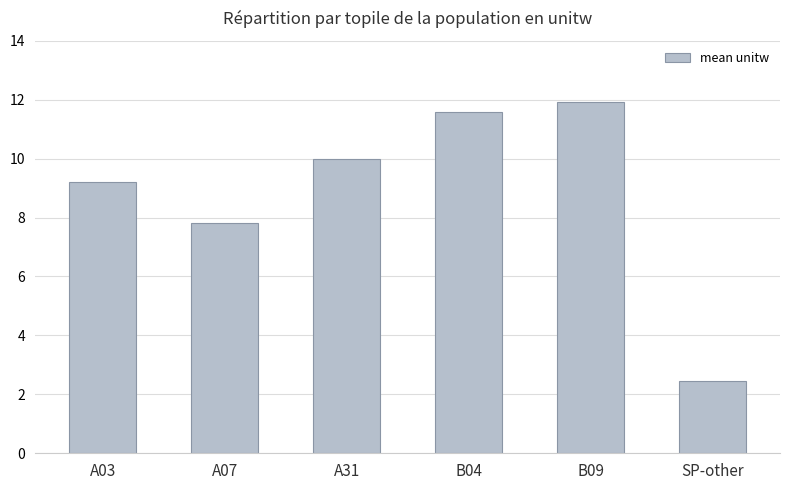

What is the ratio of the value at A31 to the value at A03?

1.1